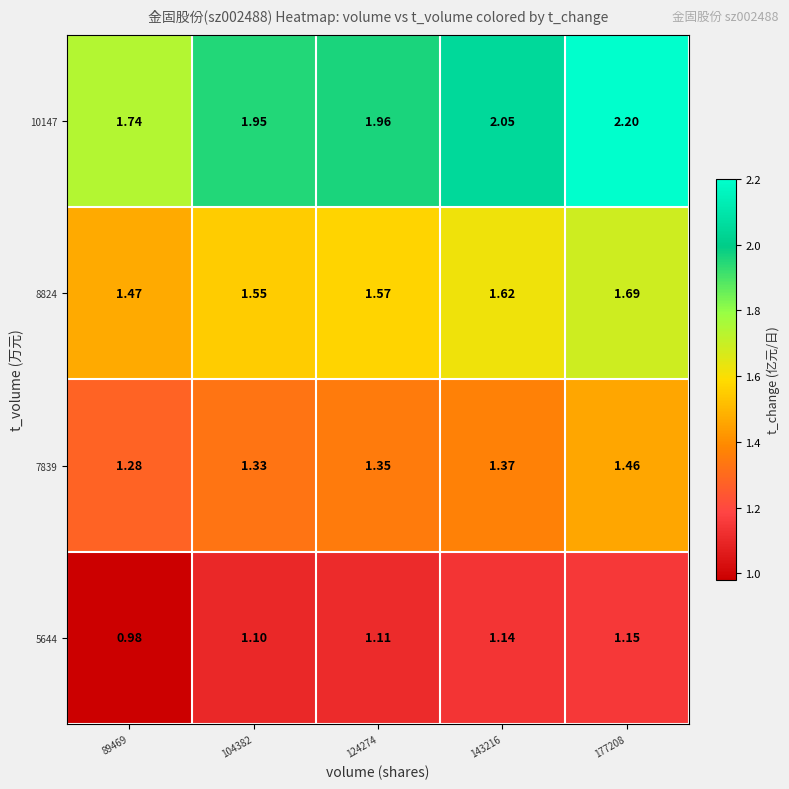

Is the value of 5644 at 143216 greater than the value of 7839 at 104382?

No